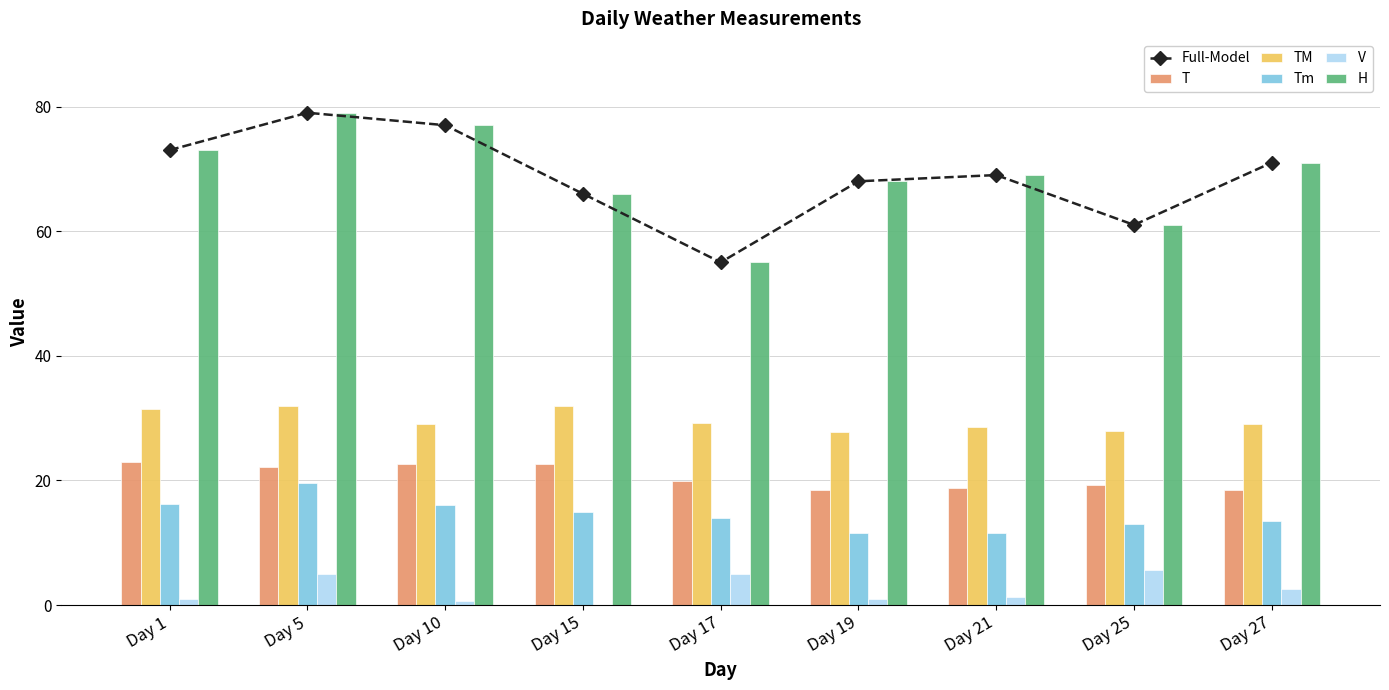

Are the bars horizontal?

No